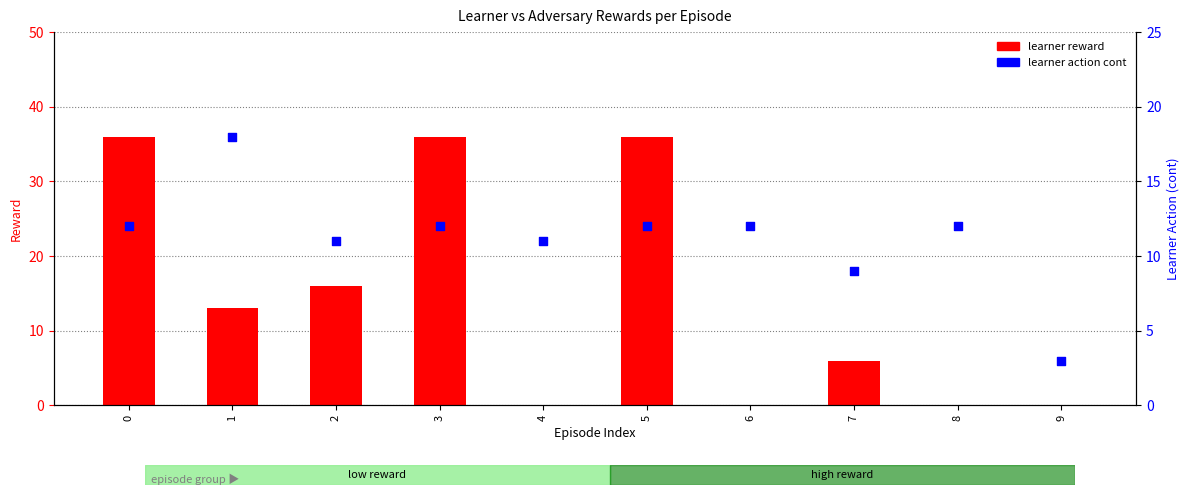

Which series has the largest total across all categories?

learner reward